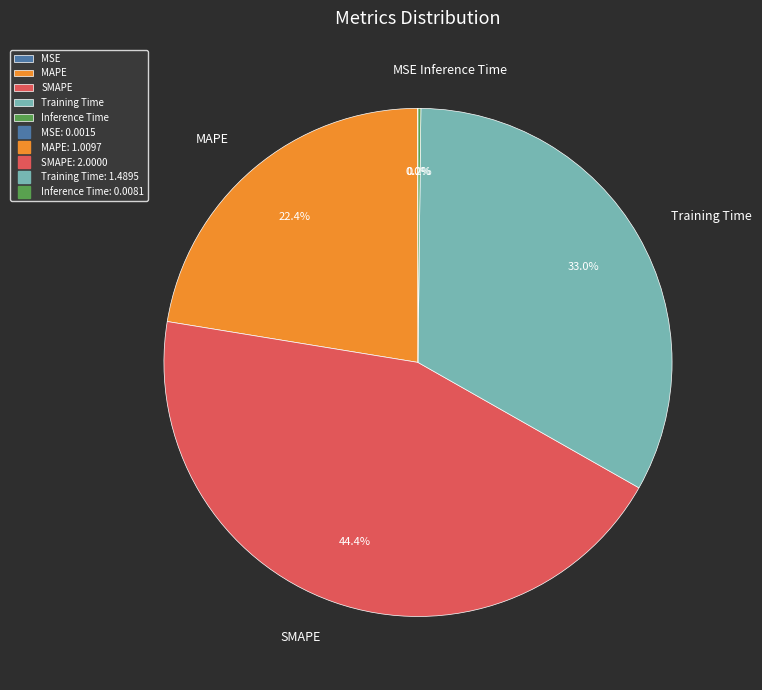

What is the total percentage of SMAPE and MAPE?

66.8%